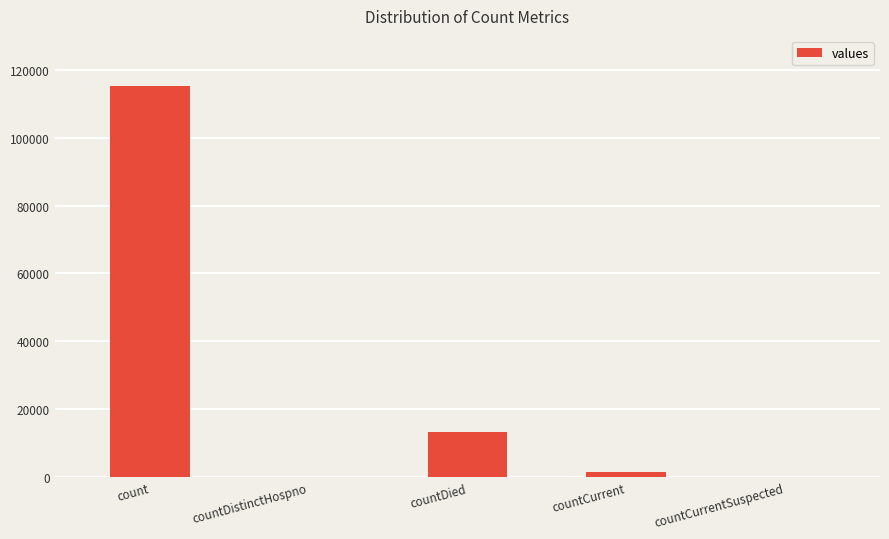

What is the greatest value displayed?

115379